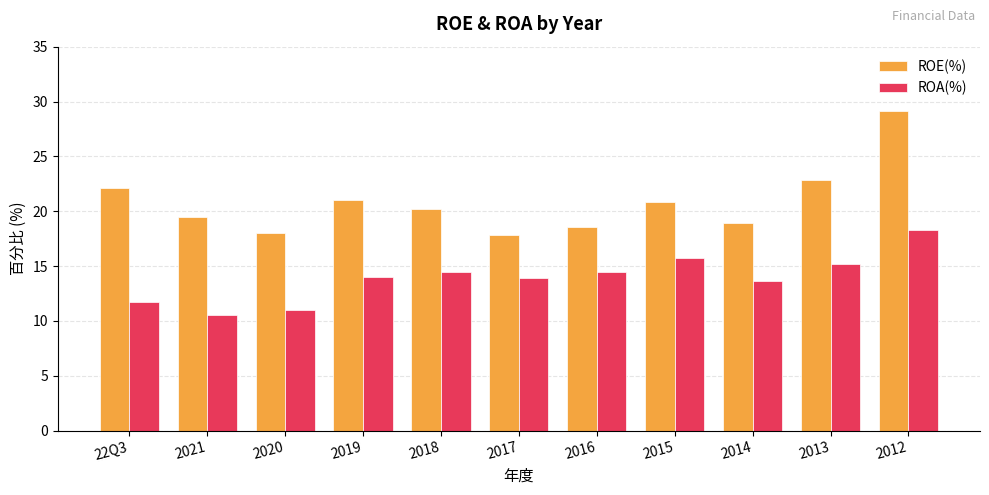

What is the difference between the maximum and minimum values in the ROE(%) series?

11.3